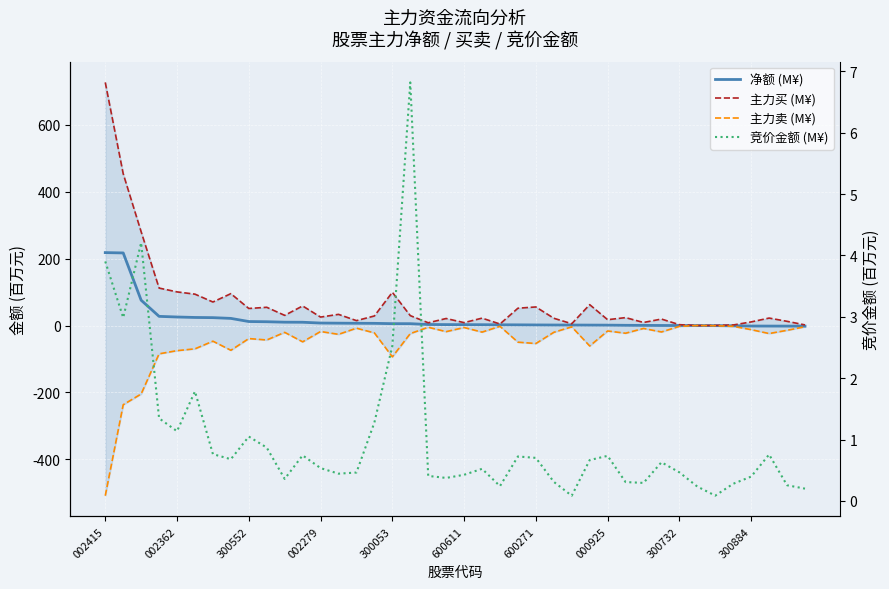

The value of 主力卖 (M¥) at 37 is -23.9. True or false?

True